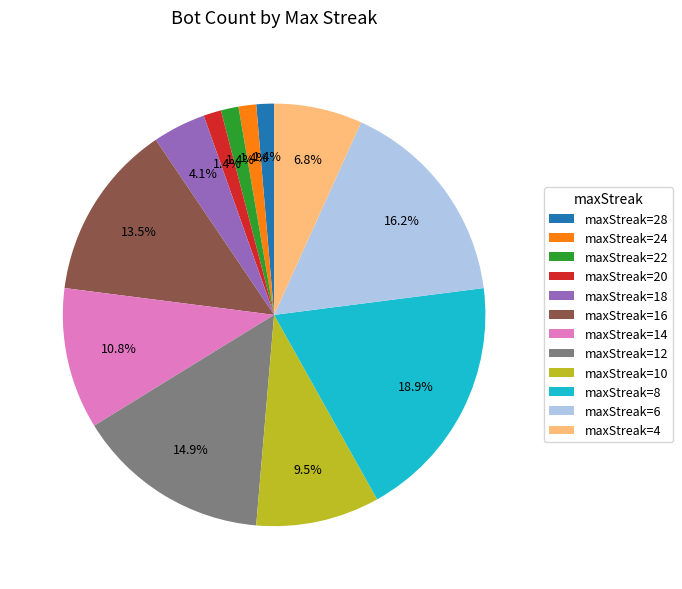

Is the sum of maxStreak=14 and maxStreak=24 greater than half?

No